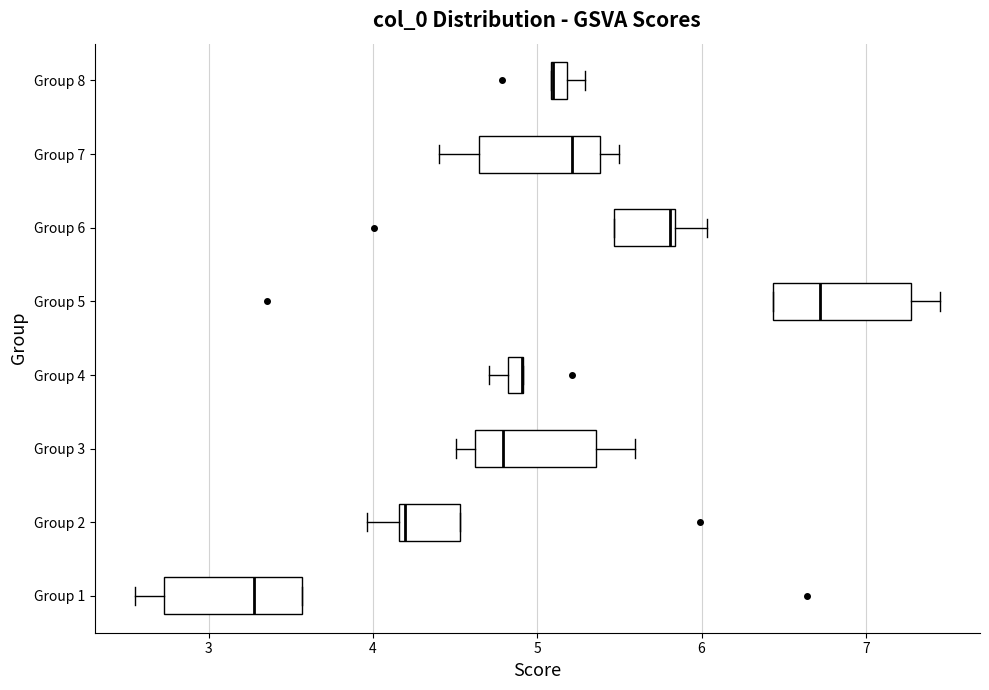

Where does the median line of the box for Group 7 sit on the x-axis? The values are not printed on the chart, so give them approximately, as read against the axis.

5.2